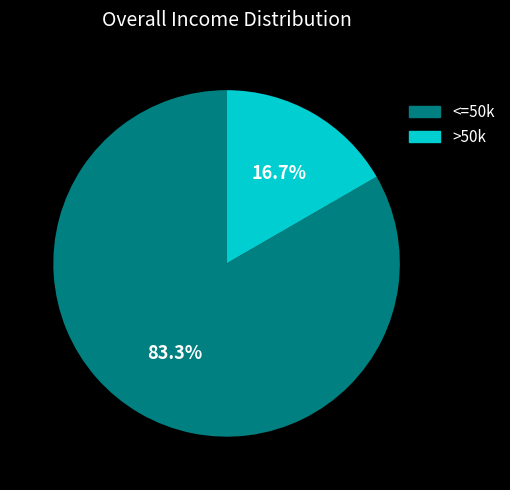

Combined, do <=50k and >50k account for over 50%?

Yes